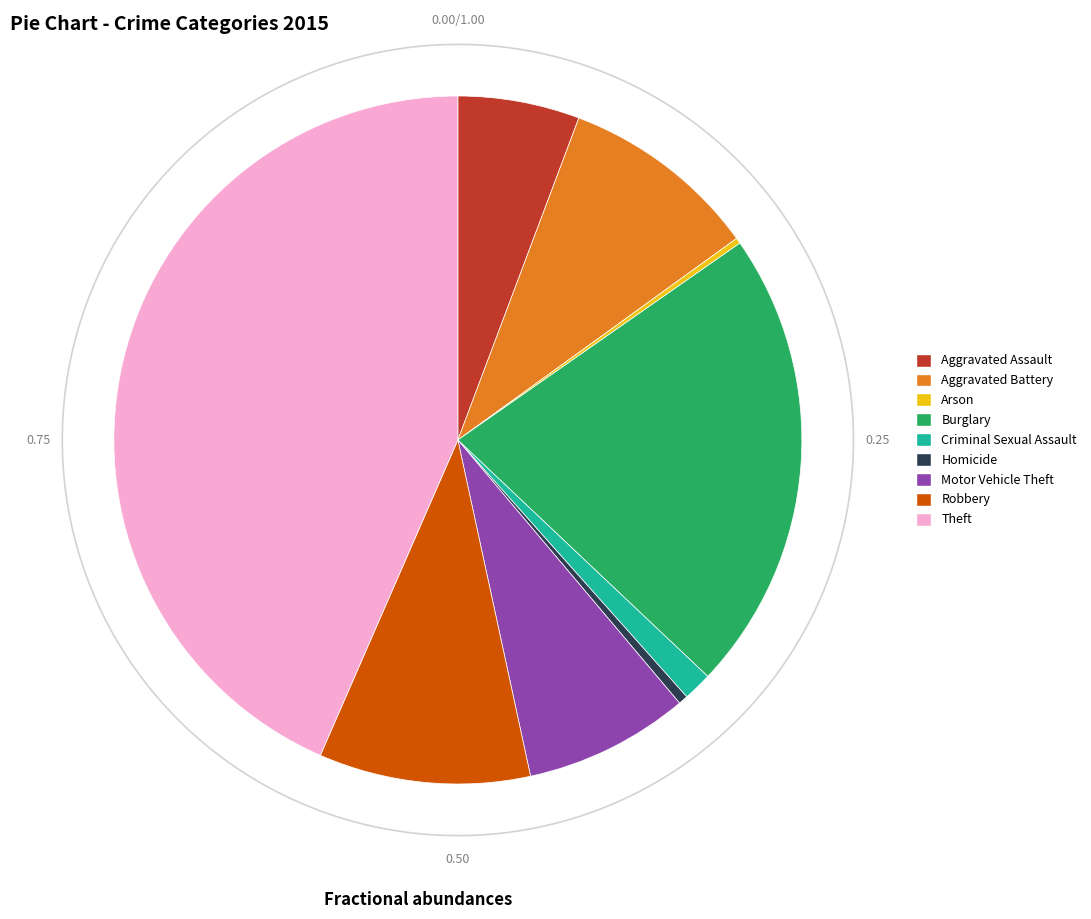

What is the change in value from Burglary to Robbery?

-401